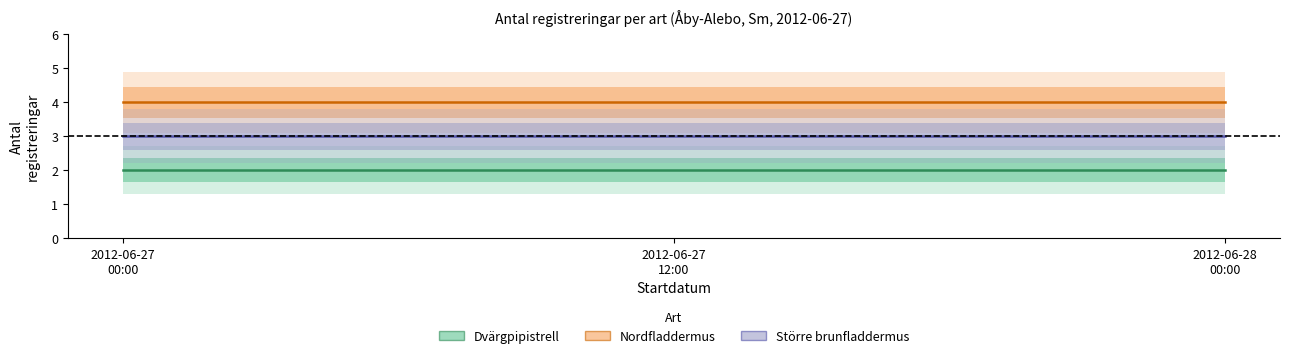

What is the value of the Nordfladdermus point at the 1st from the left?

4